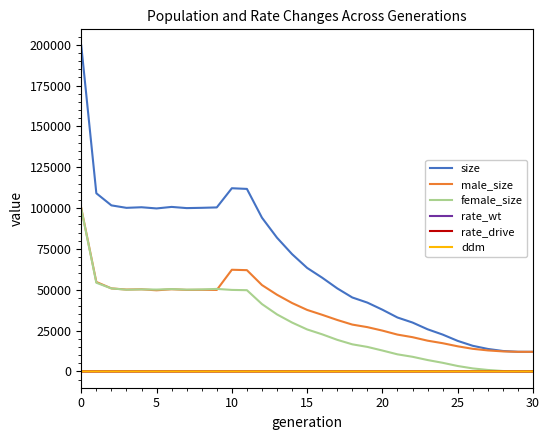

What are all the series names shown in the legend?

size, male_size, female_size, rate_wt, rate_drive, ddm